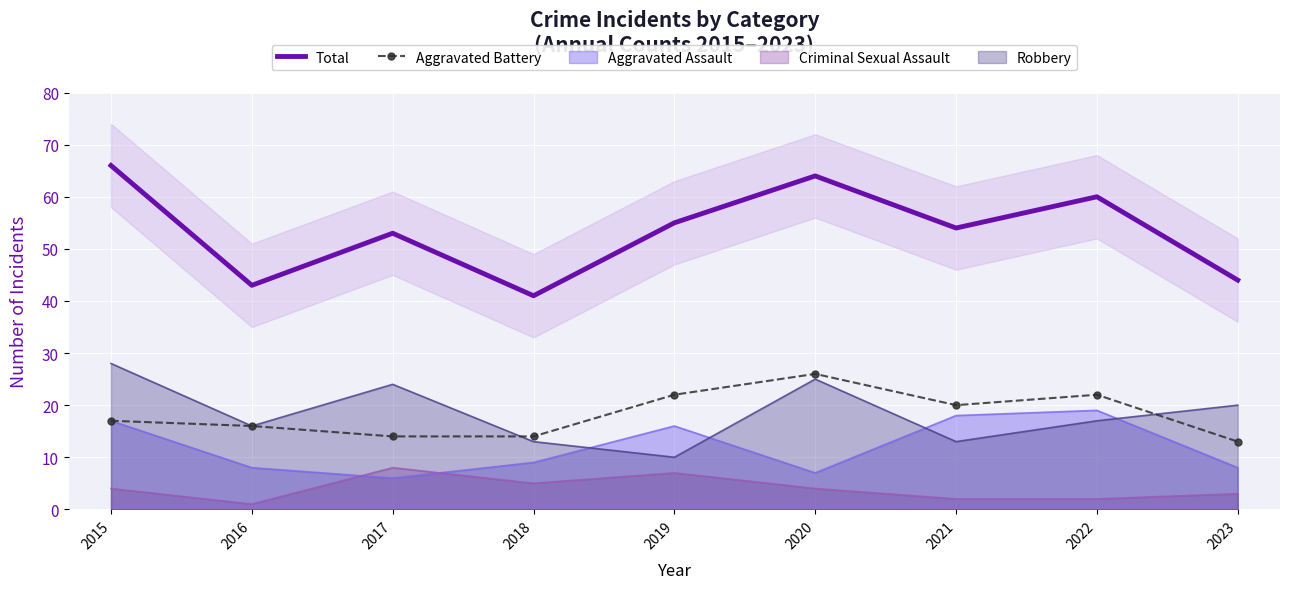

List the series in order of their overall mean, highest first.

Total, Aggravated Battery